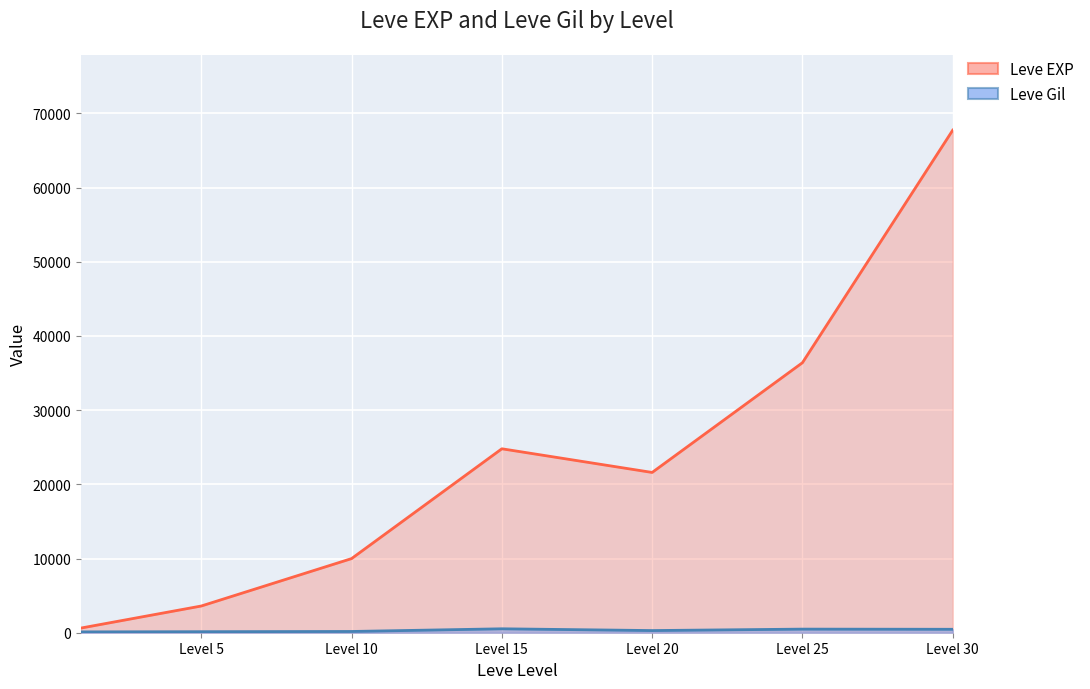

The Leve Gil series shows 253 at Level 30. True or false?

False